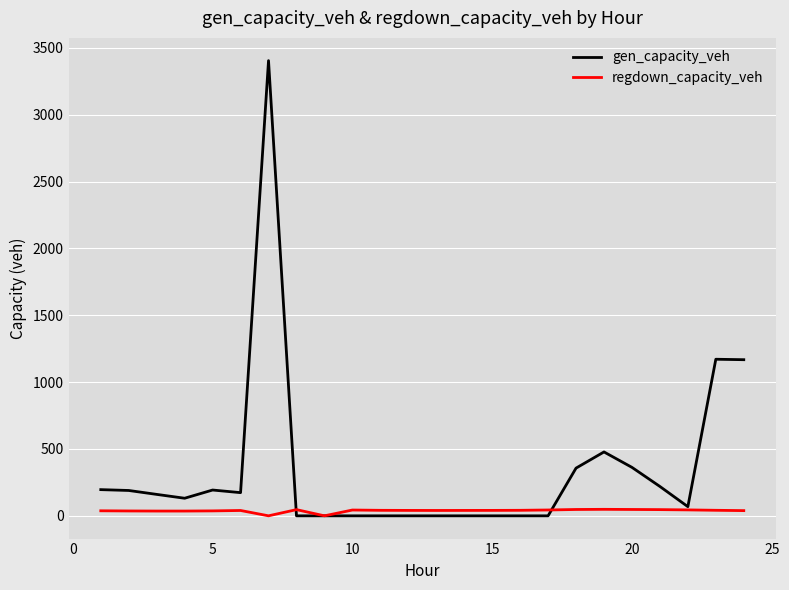

What are all the series names shown in the legend?

gen_capacity_veh, regdown_capacity_veh